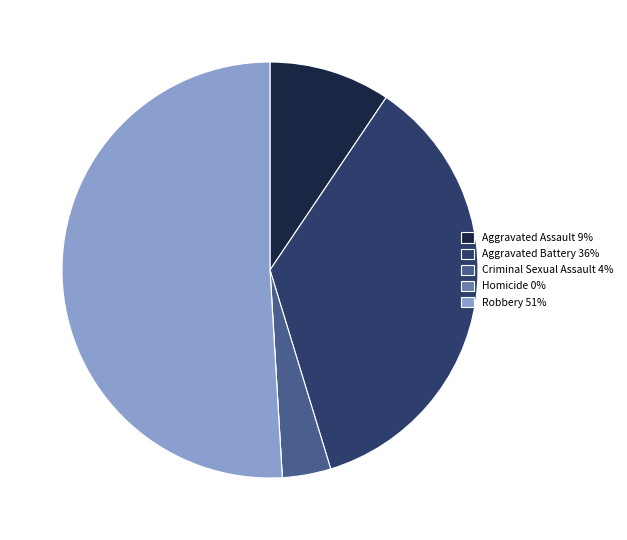

True or false: Robbery 51% accounts for 40% of the total.

False